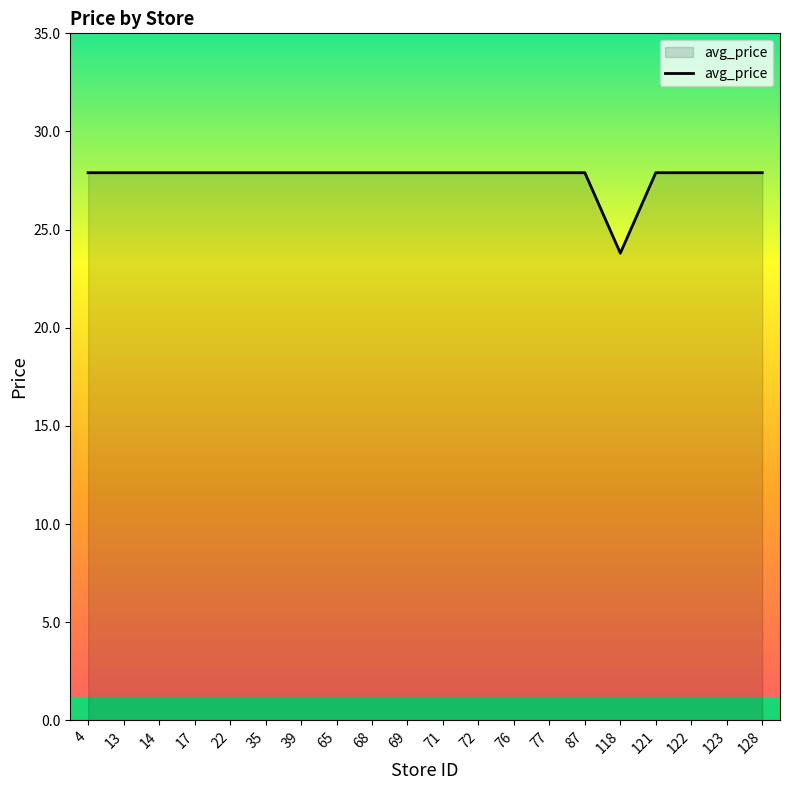

What is the minimum value shown in the chart?

23.8